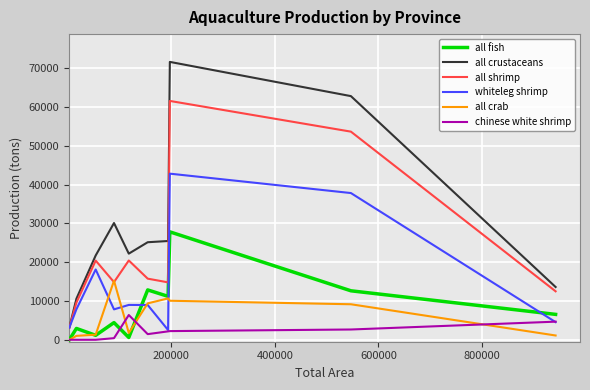

Which series has the largest total across all categories?

all crustaceans